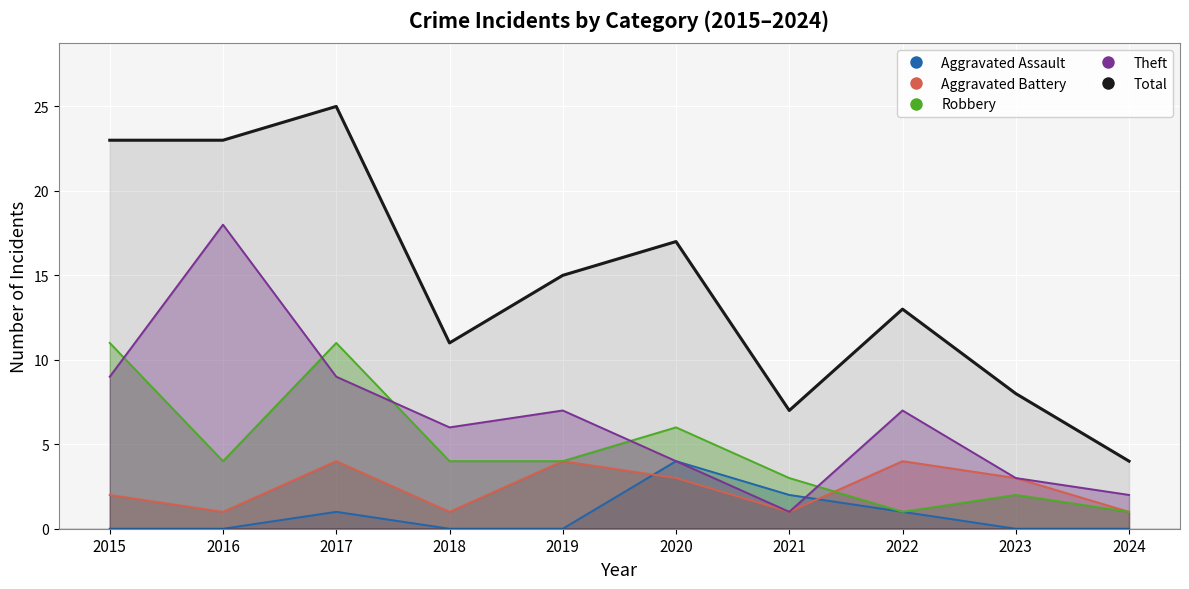

Is the value of Aggravated Battery at 2021 greater than the value of Robbery at 2018?

No